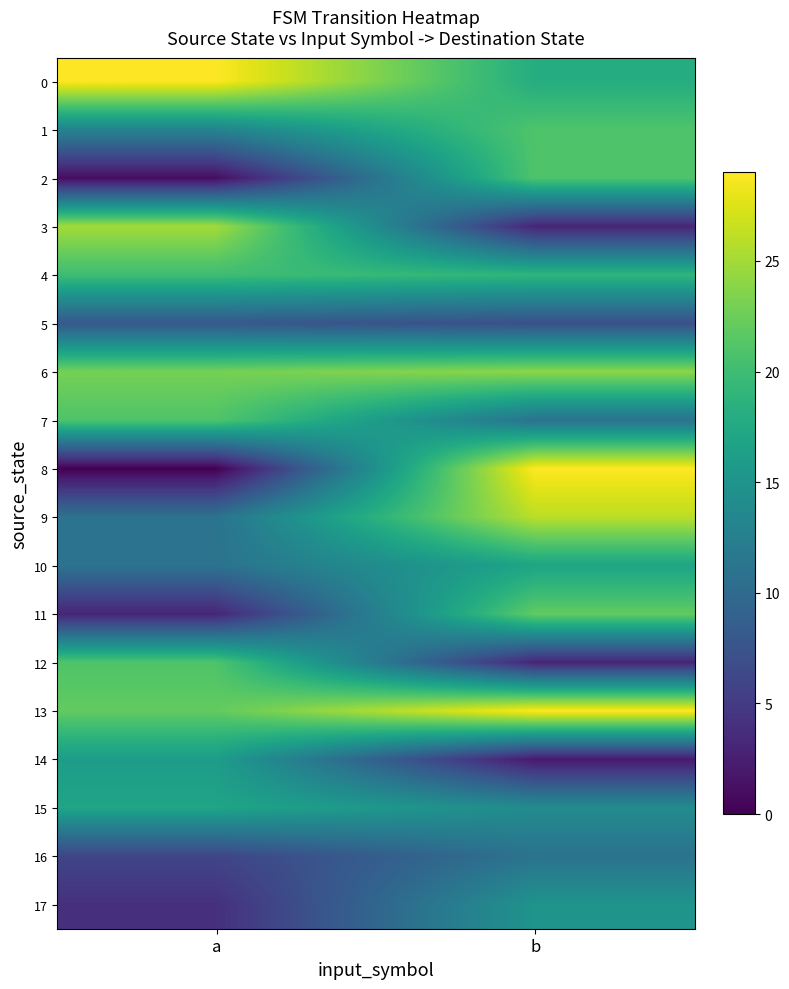

Reading left to right, extract all data points from this chart.

0: a=29	b=18
1: a=13	b=21
2: a=1	b=21
3: a=25	b=3
4: a=20	b=19
5: a=8	b=7
6: a=23	b=24
7: a=21	b=11
8: a=0	b=29
9: a=11	b=26
10: a=11	b=17
11: a=3	b=22
12: a=21	b=3
13: a=22	b=29
14: a=16	b=2
15: a=17	b=14
16: a=6	b=11
17: a=4	b=15